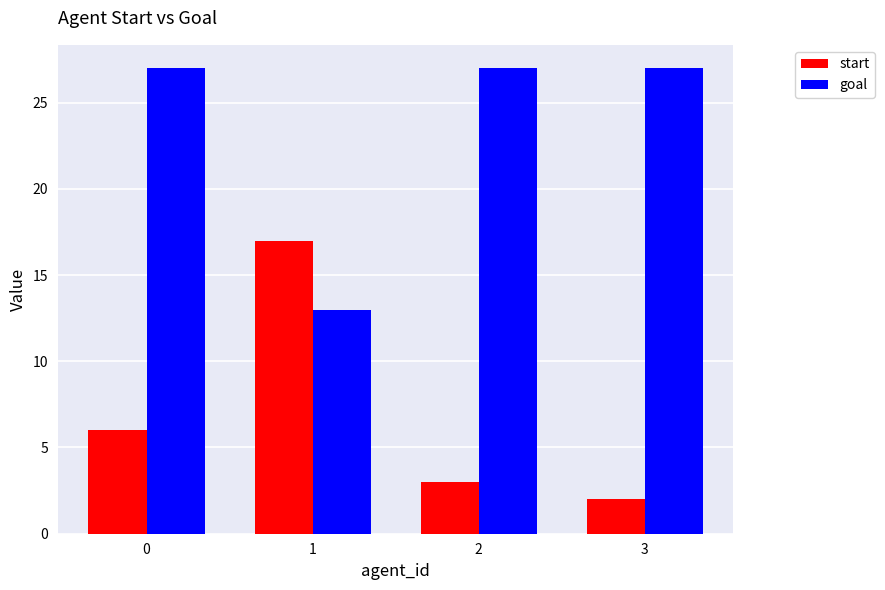

What is the value of the start bar at the 4th from the left?

2